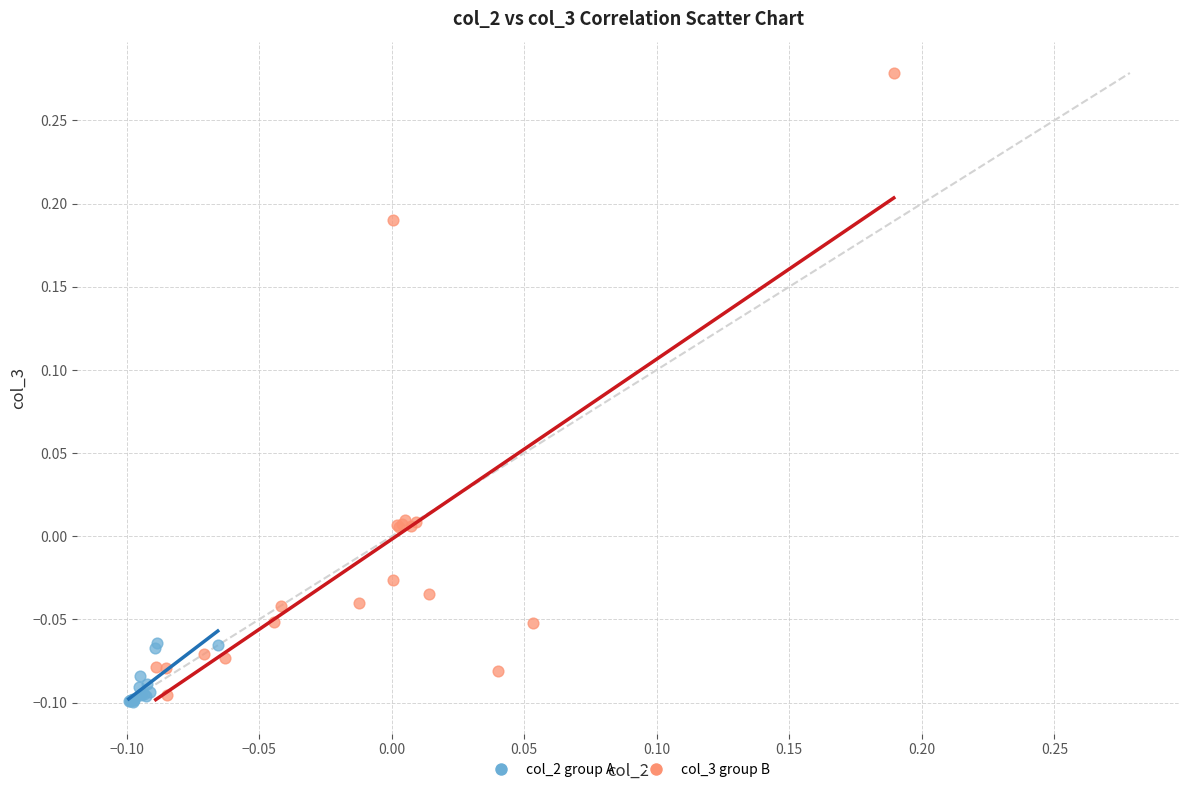

Which series contains the highest Y value?

col_3 group B